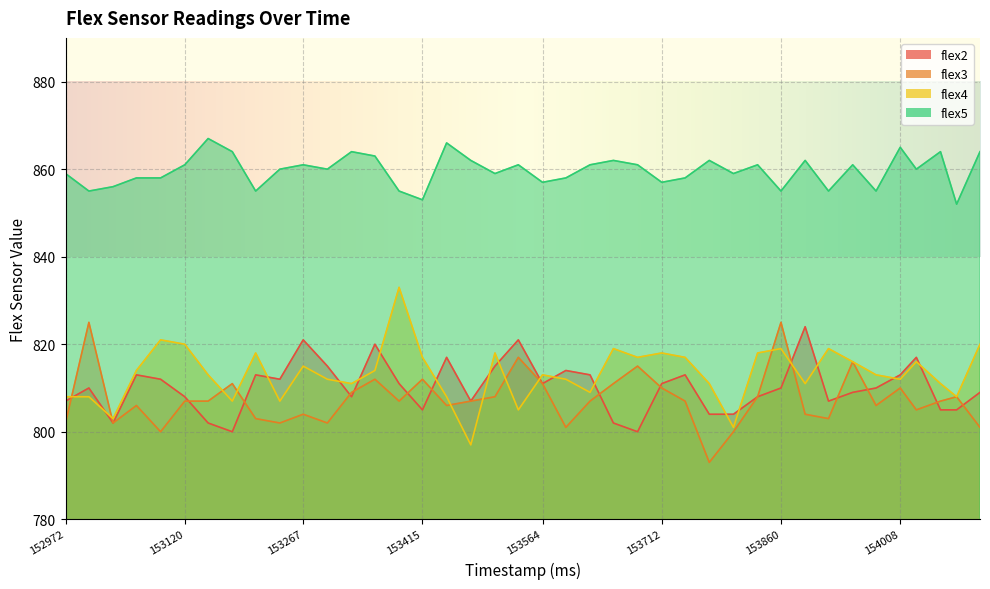

What are all the series names shown in the legend?

flex2, flex3, flex4, flex5